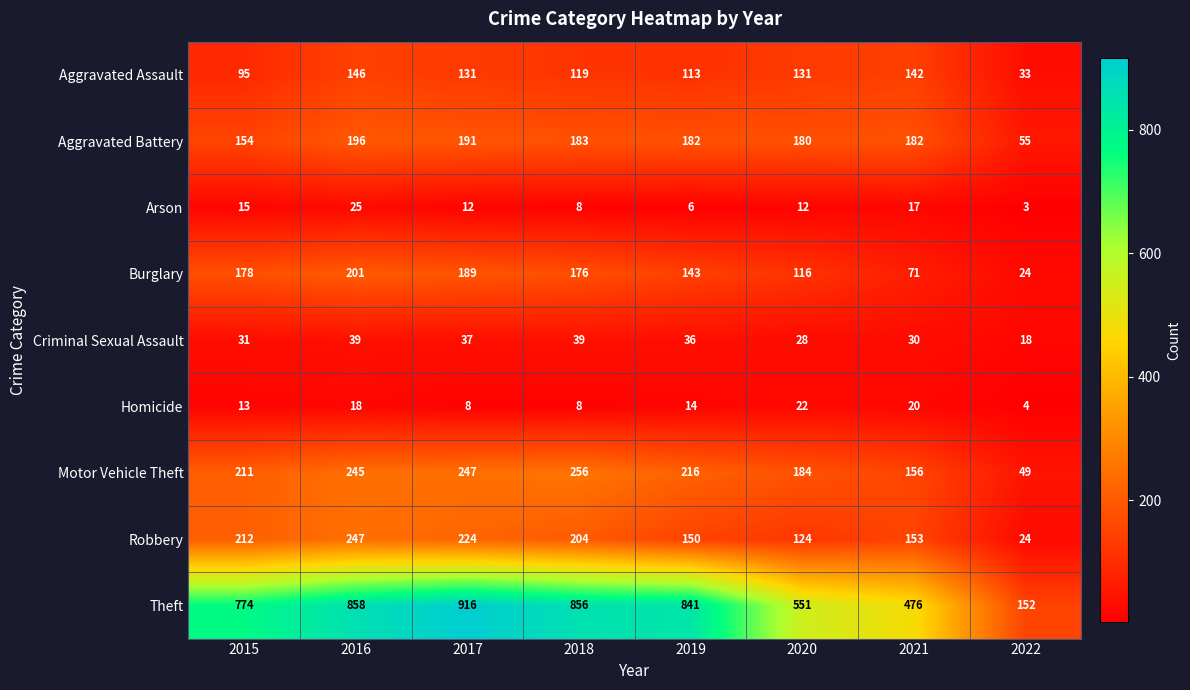

At 2015, list the series in order from smallest to largest.

Homicide, Arson, Criminal Sexual Assault, Aggravated Assault, Aggravated Battery, Burglary, Motor Vehicle Theft, Robbery, Theft